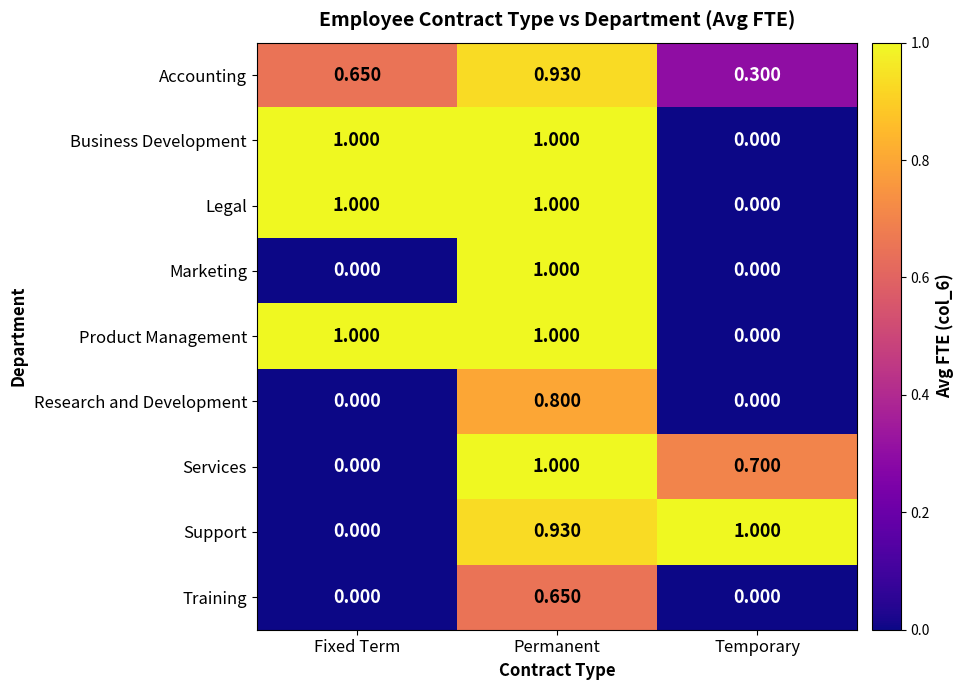

Where is Accounting nearest to the value 0?

Temporary